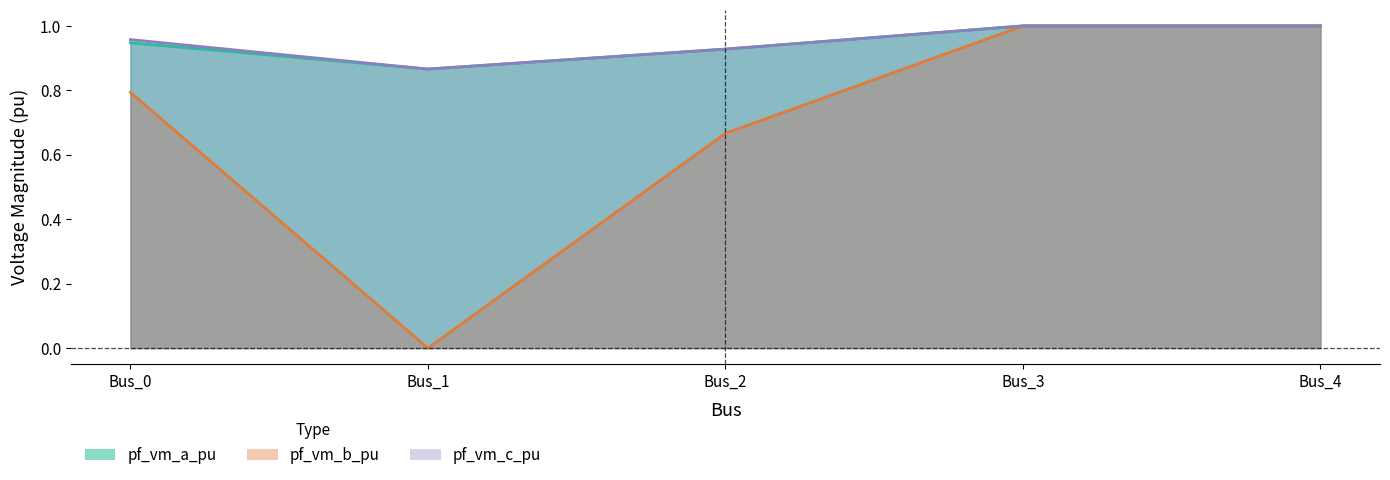

Rank the series by their maximum value, from highest to lowest.

pf_vm_a_pu, pf_vm_c_pu, pf_vm_b_pu